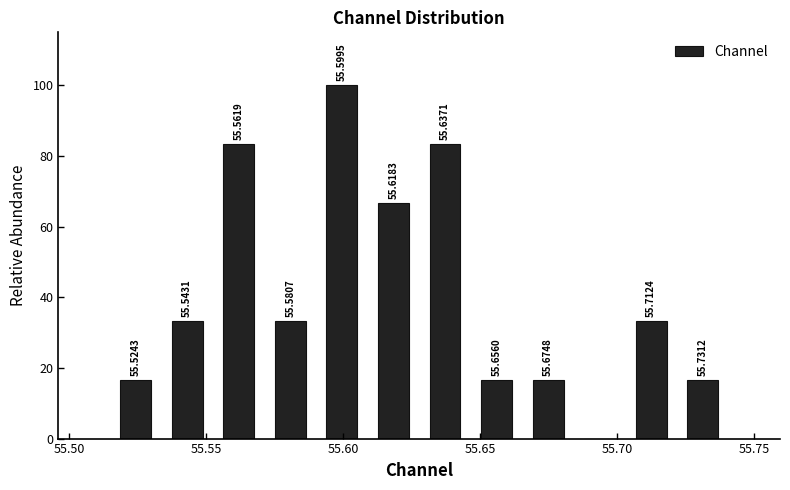

Around what value on the x-axis is the tallest bar? Give the approximate position of its centre, as read against the axis.

55.600